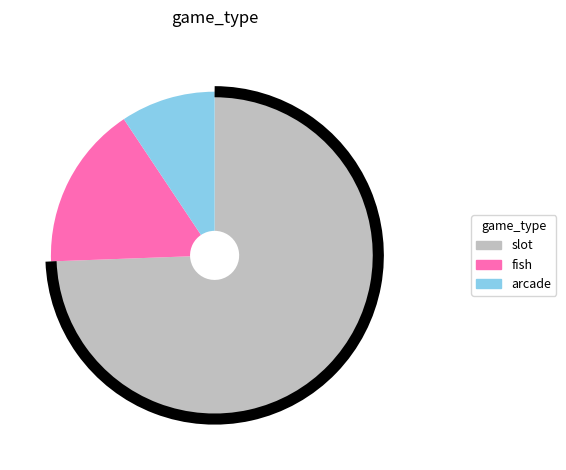

Does any single category account for the majority?

Yes